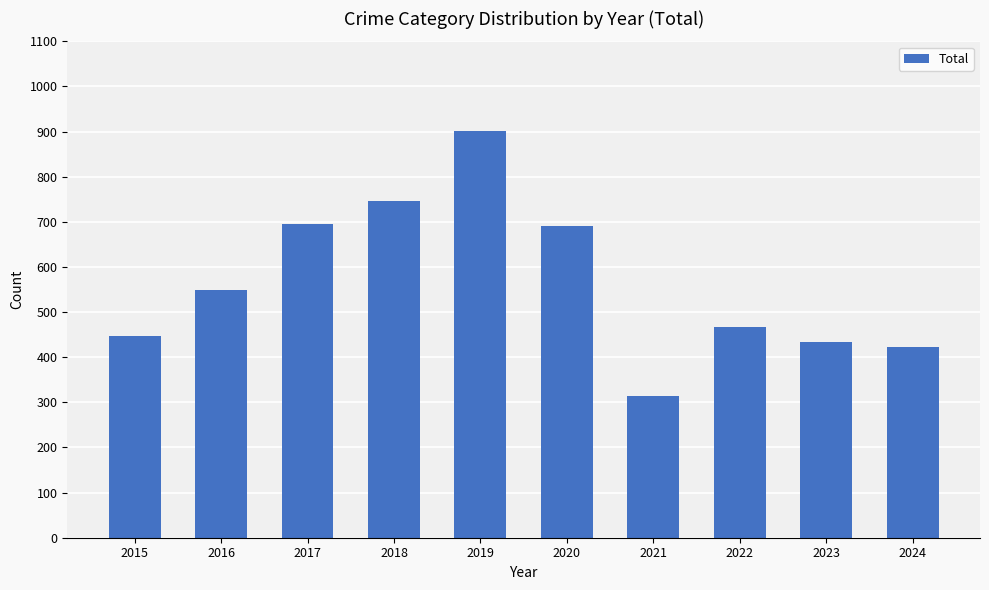

Does the chart contain stacked bars?

No